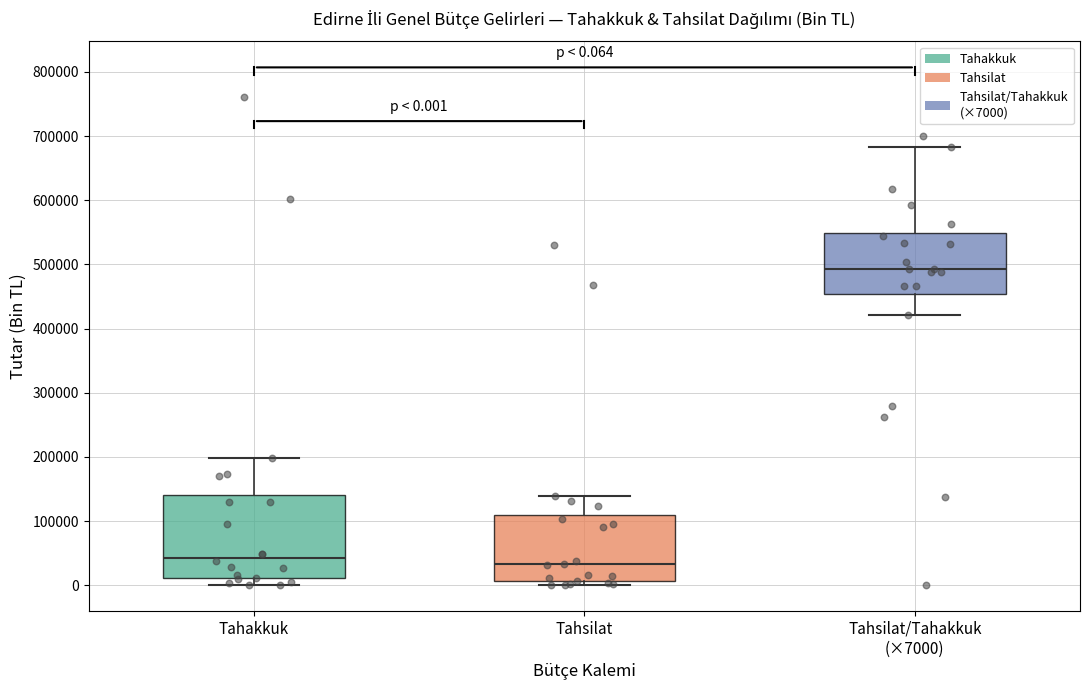

Which box has the highest median line?

Tahsilat/Tahakkuk (×7000)